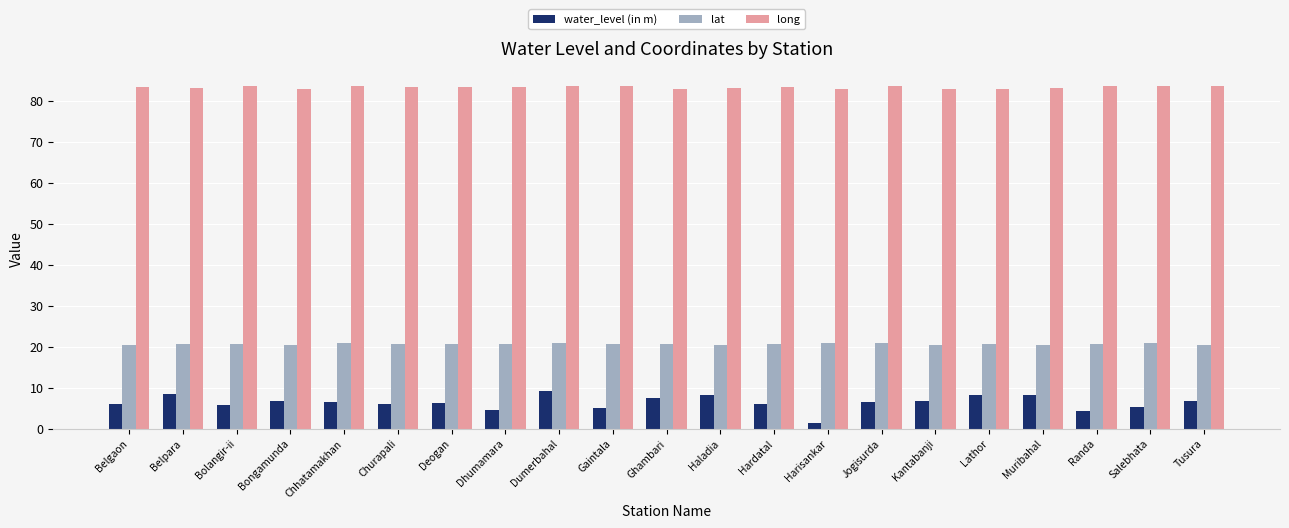

Read the long value at Gaintala.

83.5